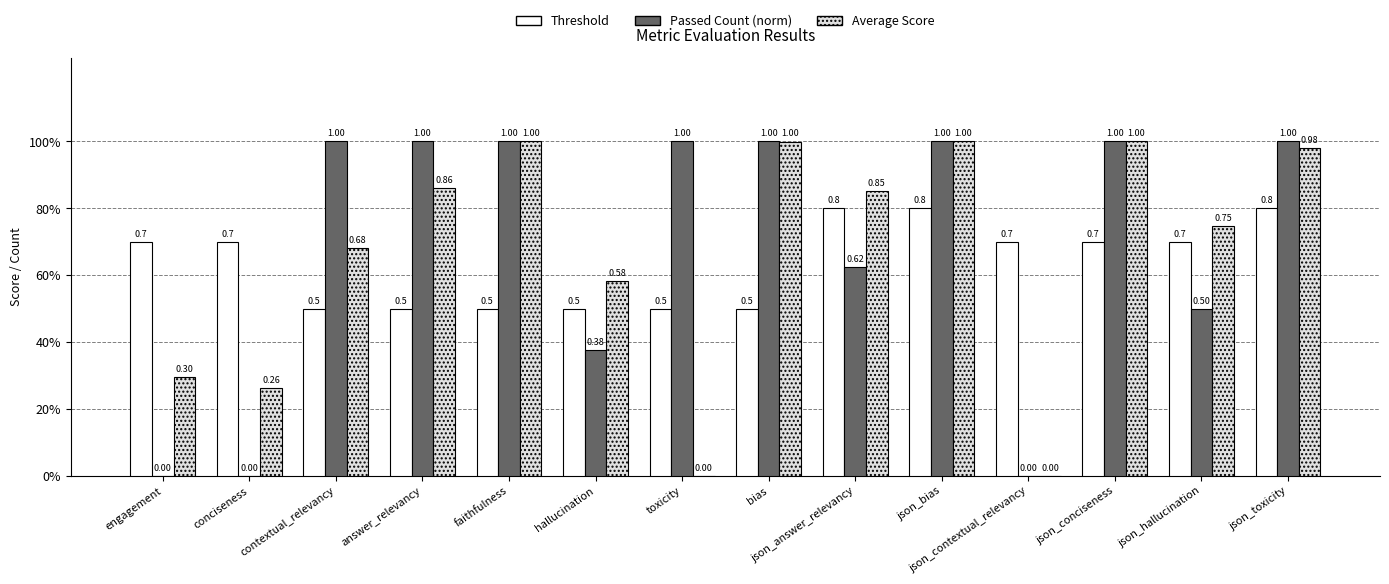

Which category has the highest value in the Passed Count (norm) series?

contextual_relevancy